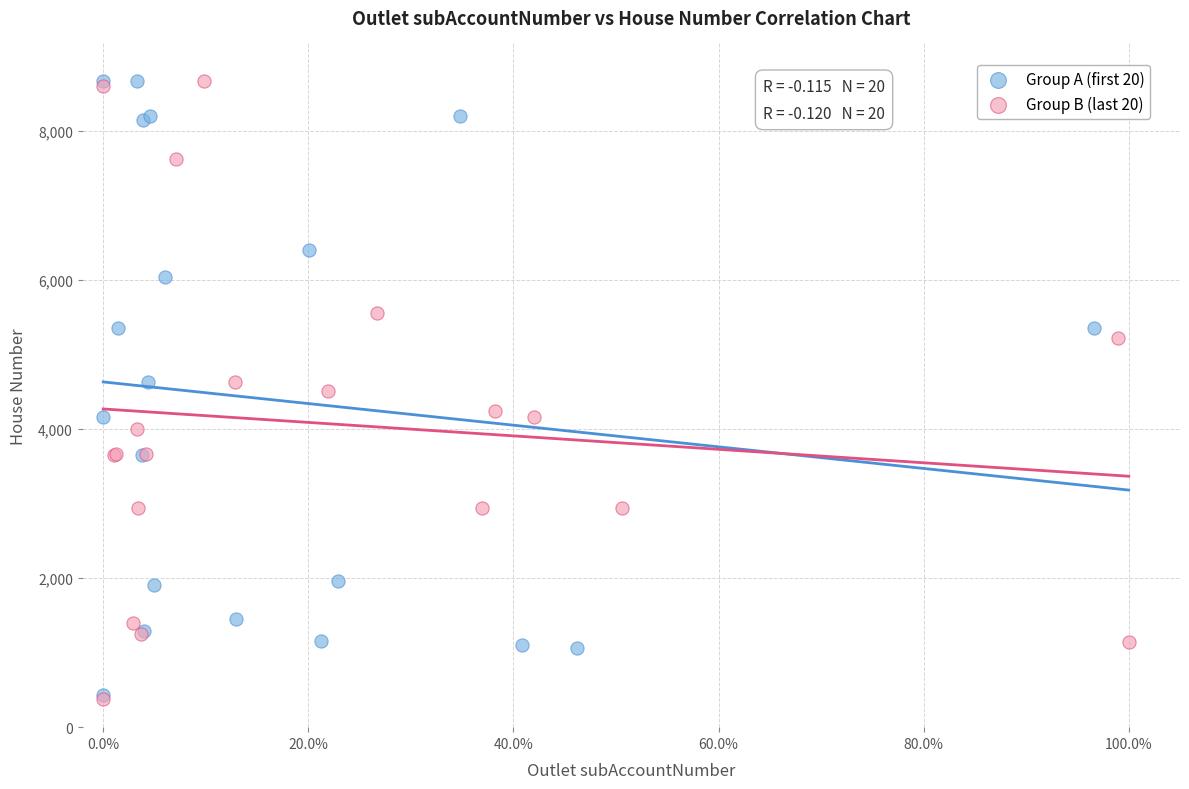

What are all the series names shown in the legend?

Group A (first 20), Group B (last 20)